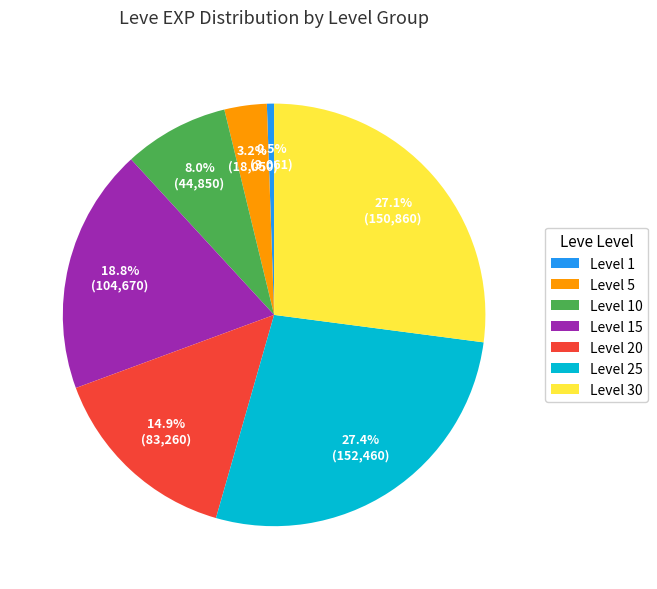

Which slice is the smallest?

Level 1